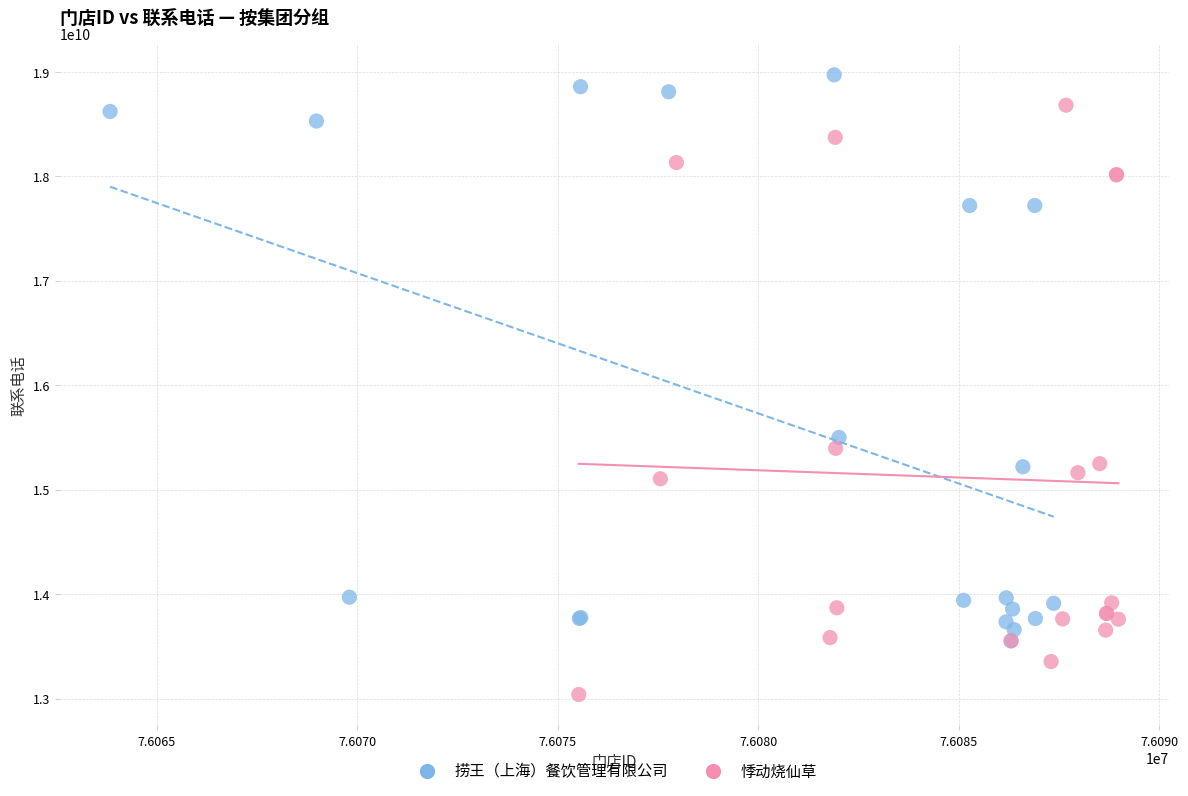

Which series contains the lowest Y value?

悸动烧仙草